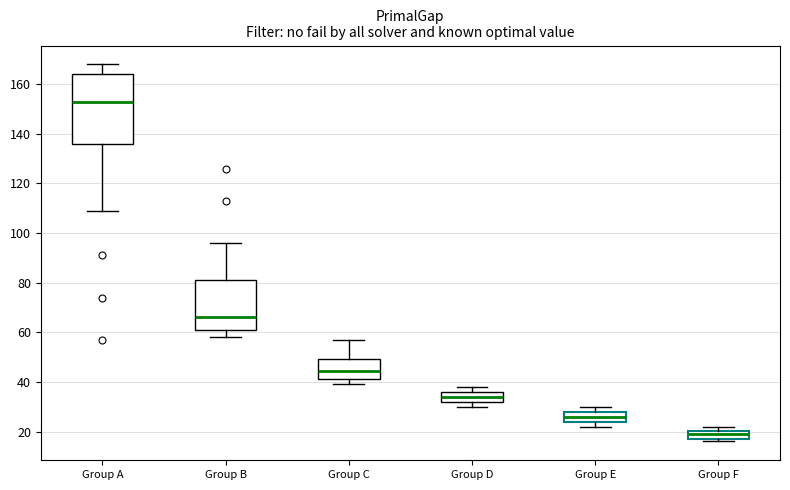

Reading left to right, read every box against the y-axis: the position of its median line, the range the box covers, and the ends of its whiskers. The values are not printed on the chart, so give them approximately, as read against the axis.

Group A: median 154, box 136 to 164, whiskers 110 to 168
Group B: median 66, box 60 to 82, whiskers 58 to 96
Group C: median 44, box 42 to 50, whiskers 40 to 58
Group D: median 34, box 32 to 36, whiskers 30 to 38
Group E: median 26, box 24 to 28, whiskers 22 to 30
Group F: median 20 (inside the box), box 18 to 20, whiskers 16 to 22